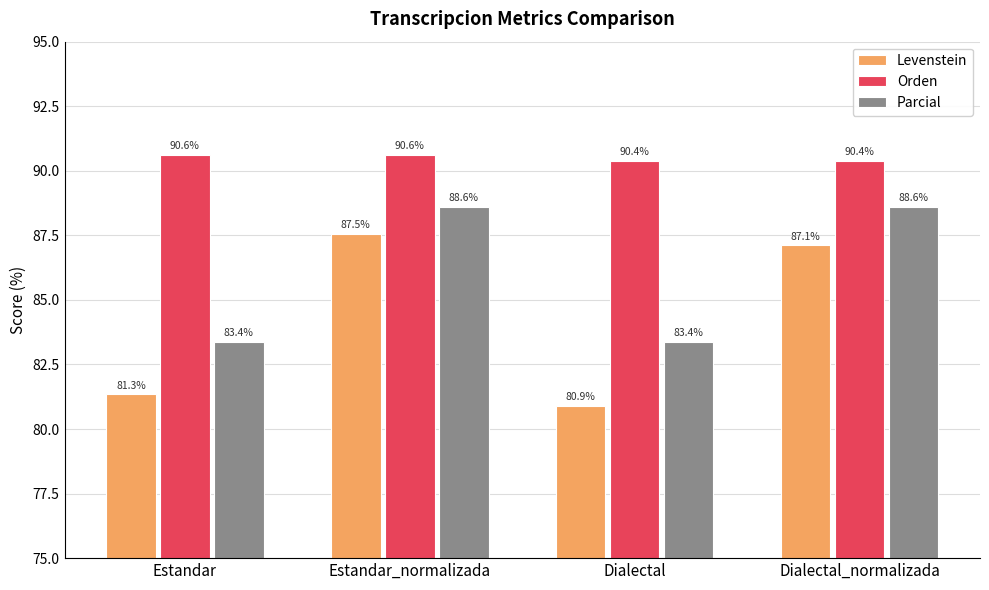

What is the difference between the second highest and second lowest values in the Parcial series?

5.2